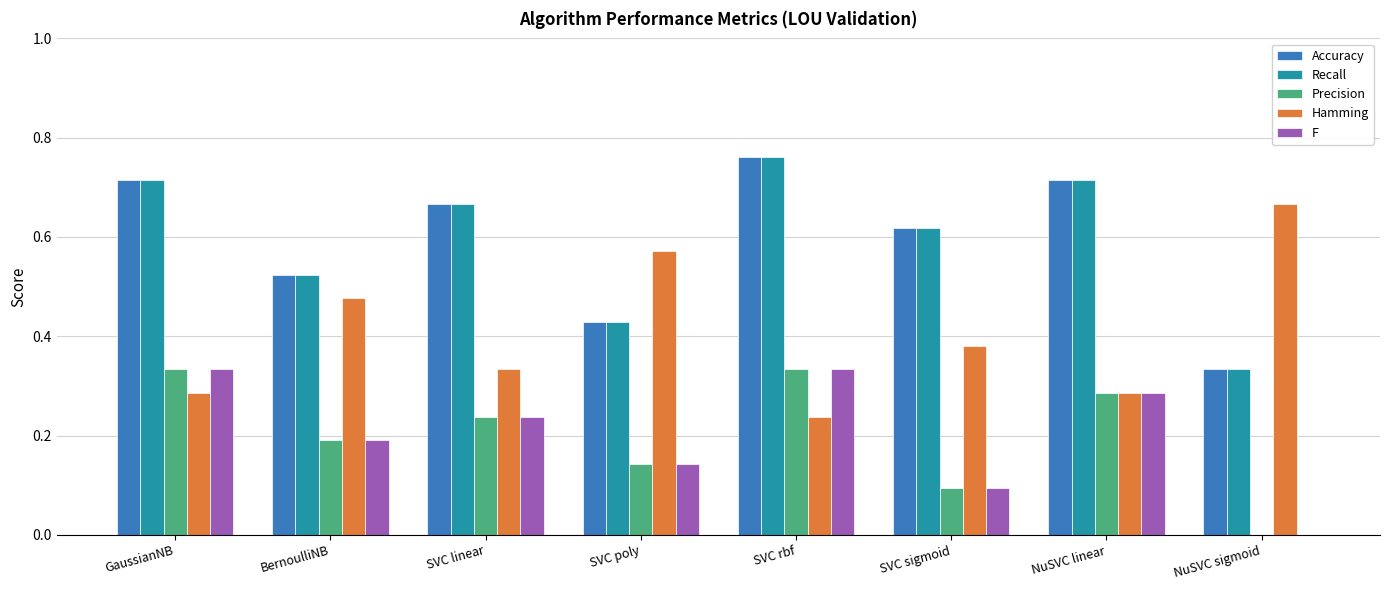

Which category has the highest value across all series?

SVC rbf